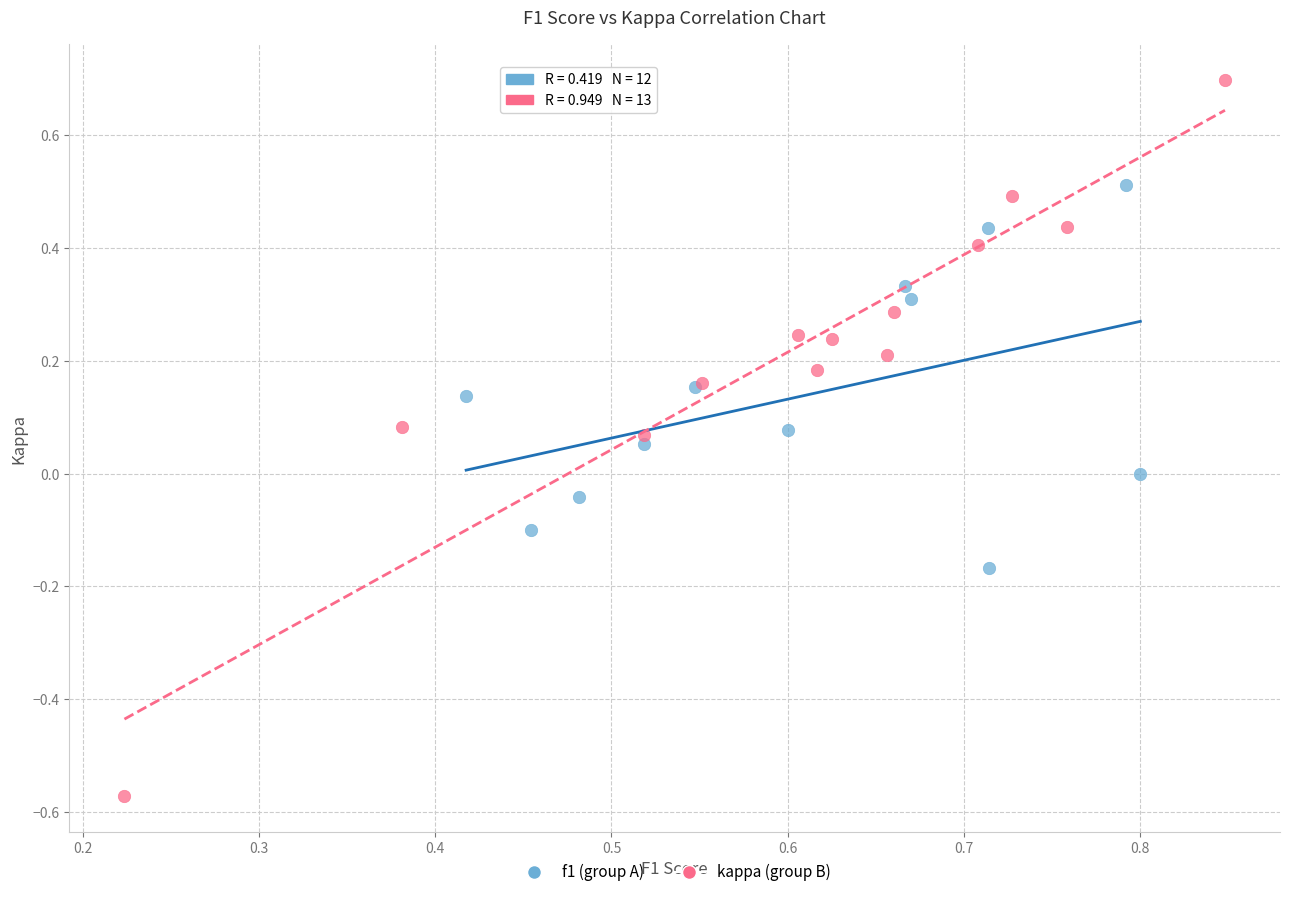

Which series reaches the maximum Y coordinate?

kappa (group B)